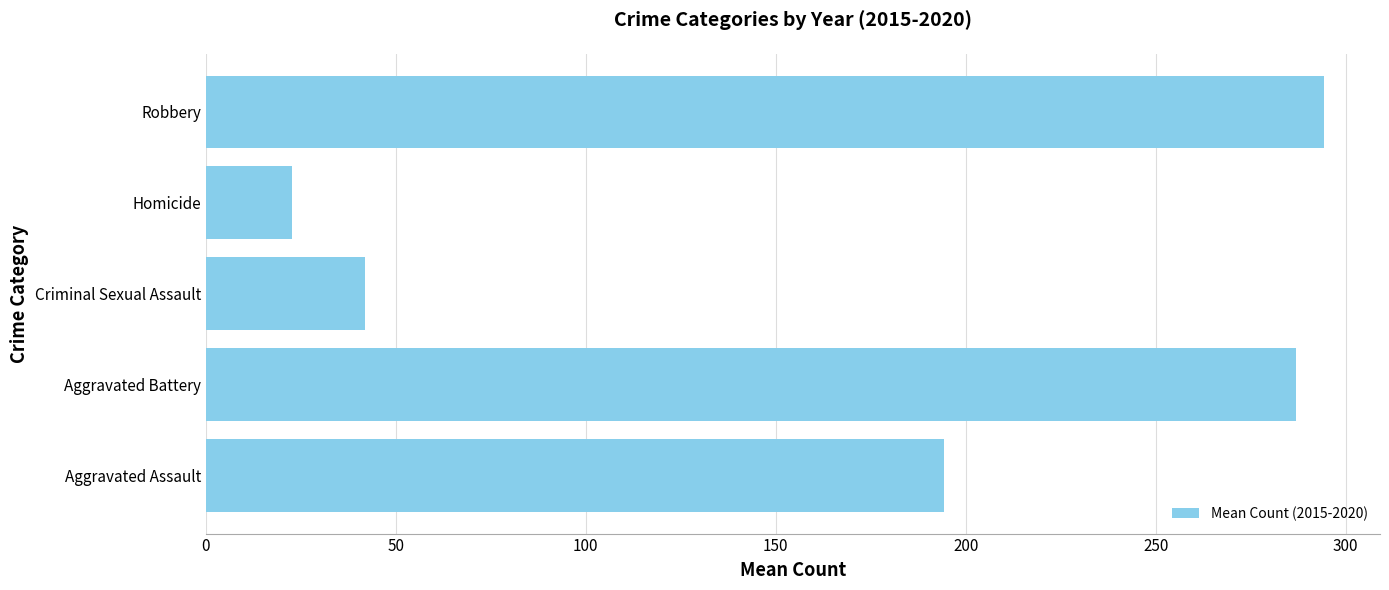

Between Aggravated Battery and Criminal Sexual Assault, which is larger?

Aggravated Battery